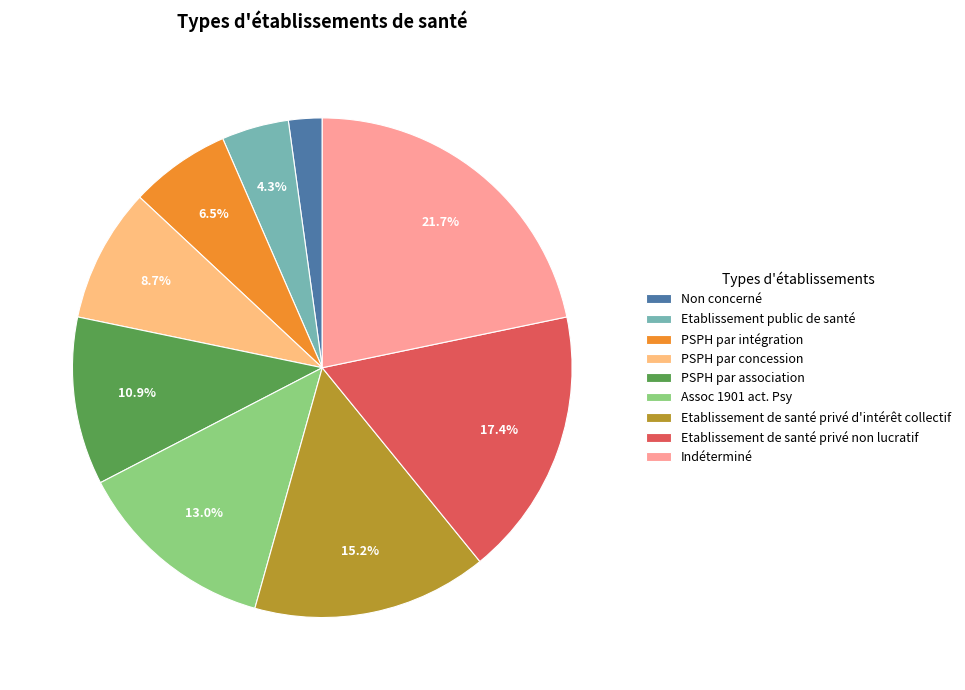

To the nearest percent, what is the combined percentage of PSPH par association and Etablissement public de santé?

15%